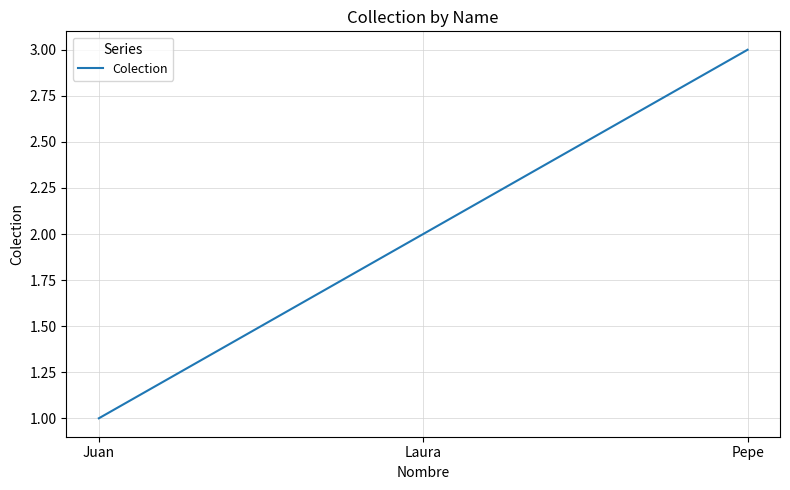

What is the ratio of the value at Juan to the value at Laura?

0.5